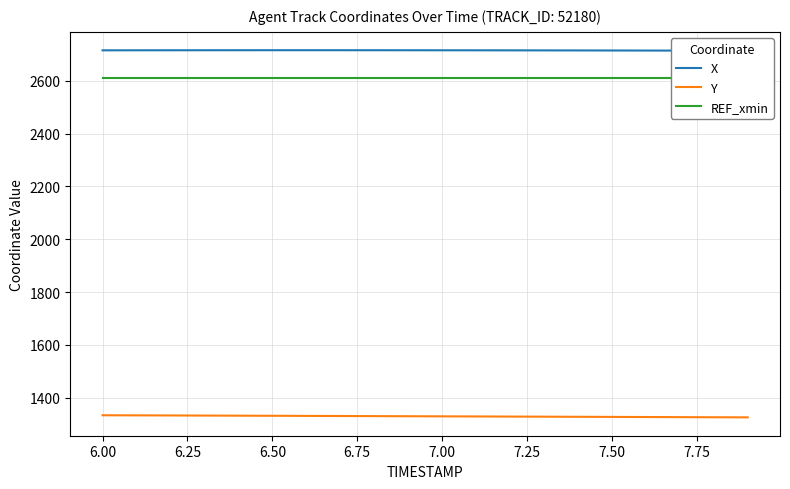

The value of X at 7.75 is 2716.1. True or false?

True